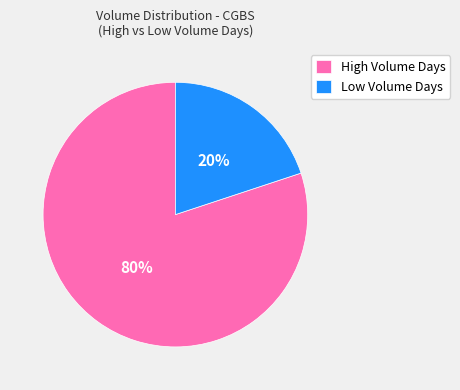

Rank the categories by value from lowest to highest.

Low Volume Days, High Volume Days